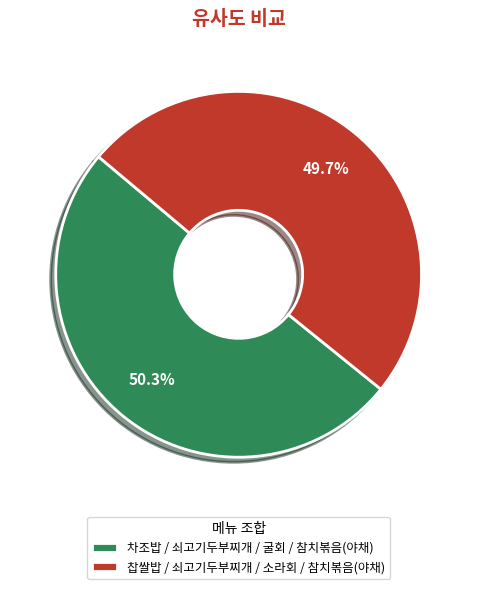

Which category accounts for the majority?

차조밥 / 쇠고기두부찌개 / 굴회 / 참치볶음(야채)